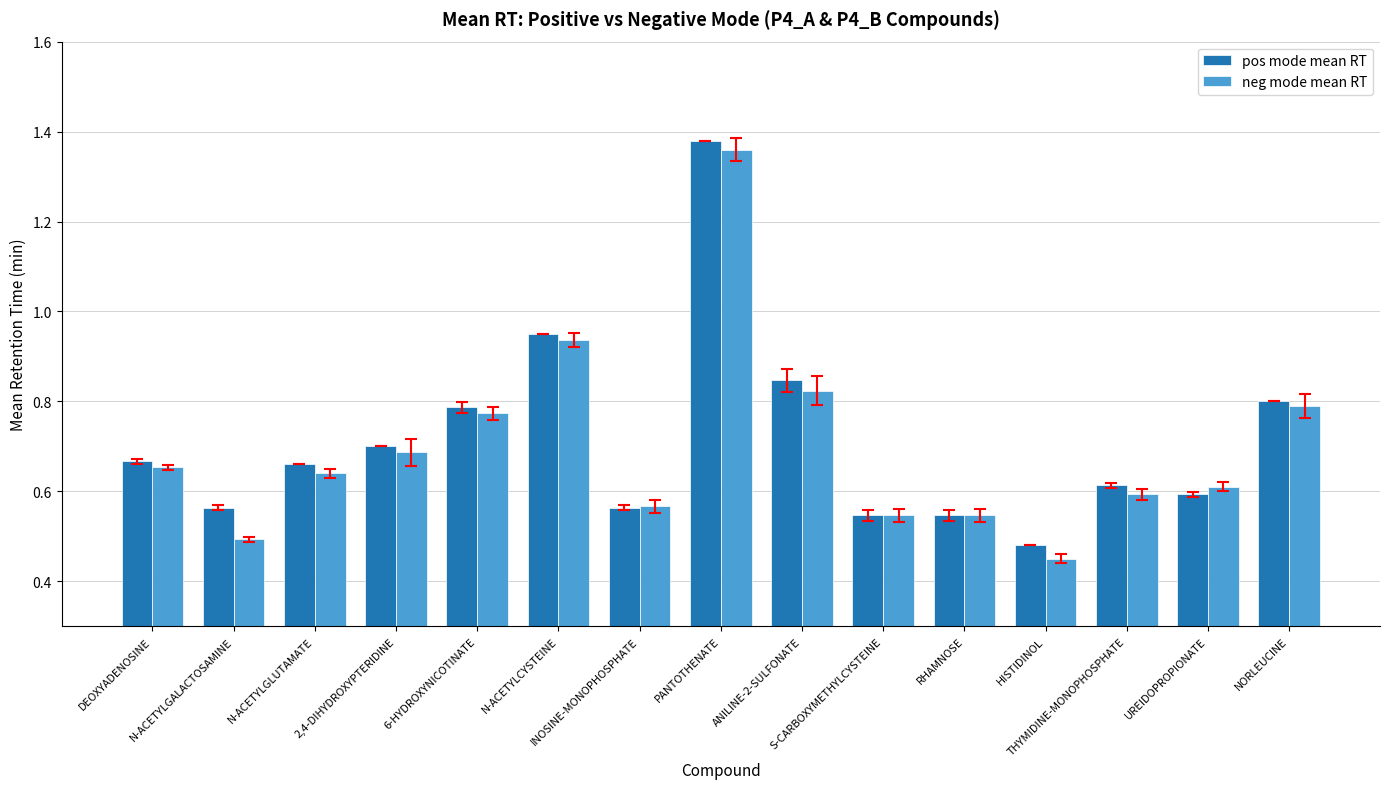

Which series has the largest range (max minus min)?

neg mode mean RT